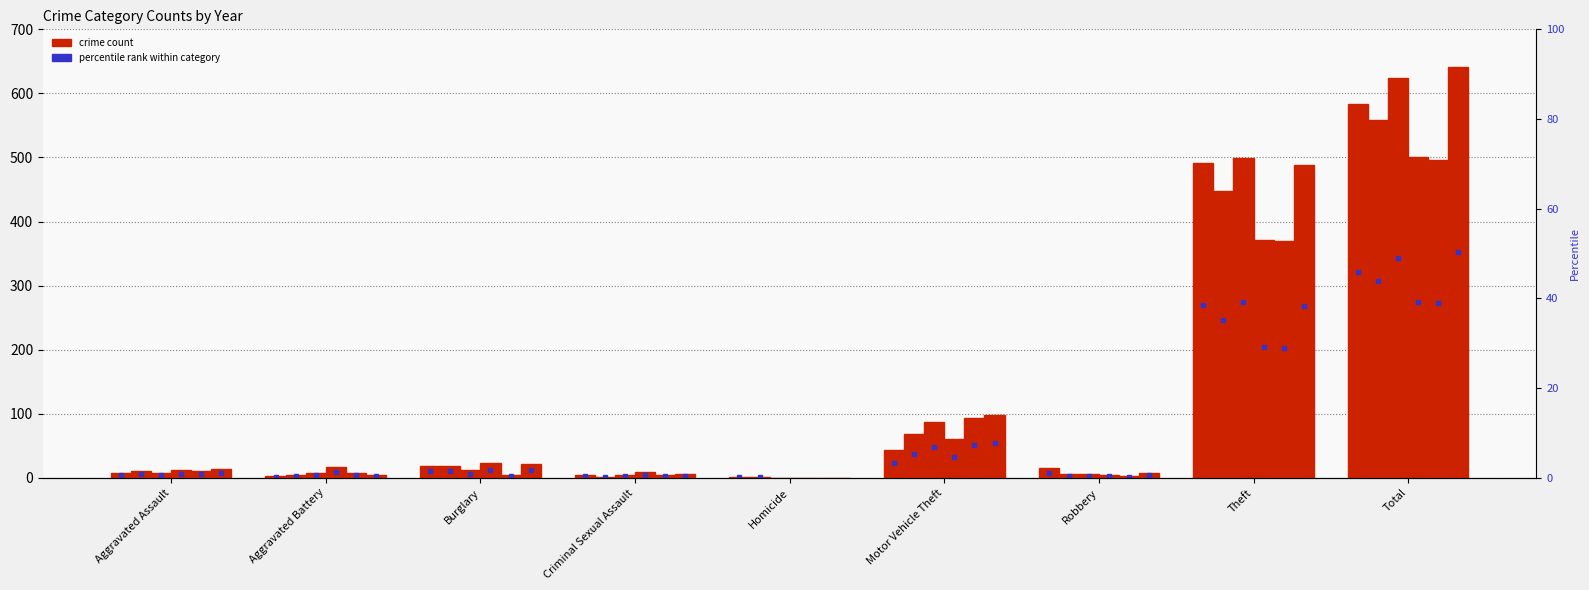

What is the label of the 7th bar from the right?

Burglary